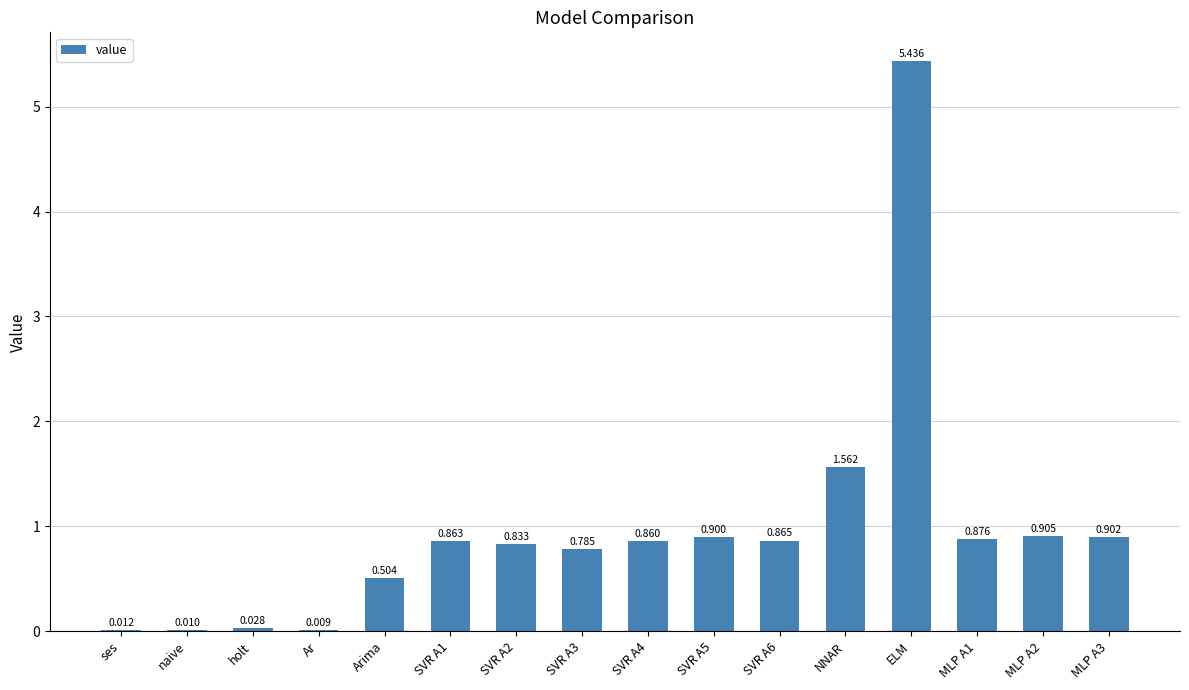

Which has a higher value, Ar or ELM?

ELM